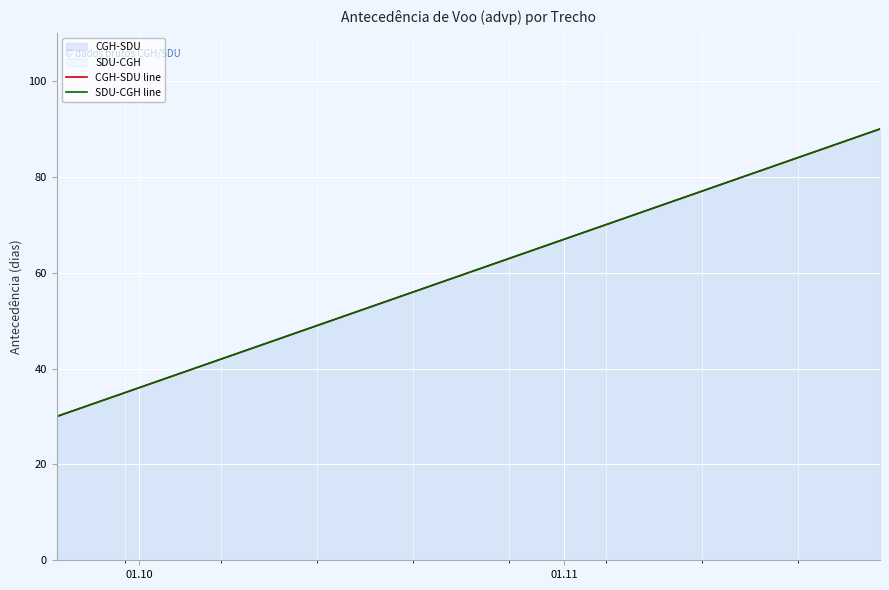

Reading right to left, transcribe all the data shown in this chart.

CGH-SDU line: 90	60	30
SDU-CGH line: 90	60	30